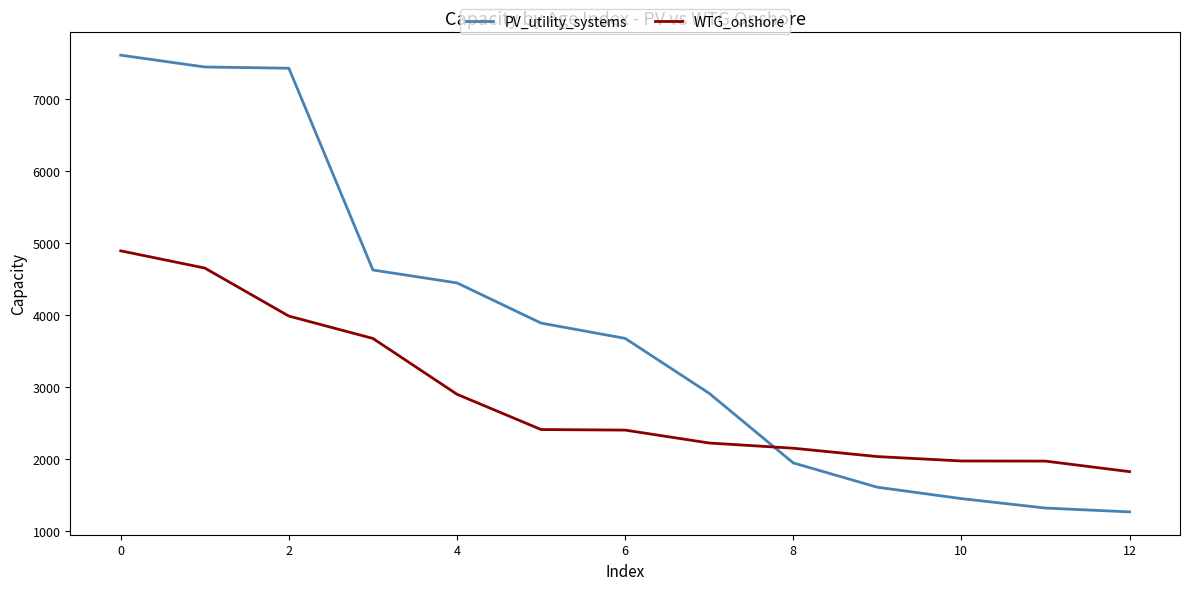

True or false: WTG_onshore has more than 1 interior local peaks.

False